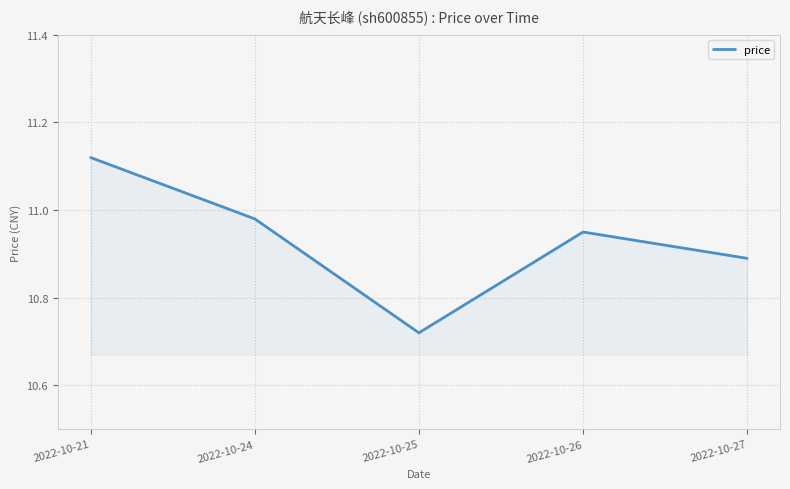

Count the number of categories in the chart.

5